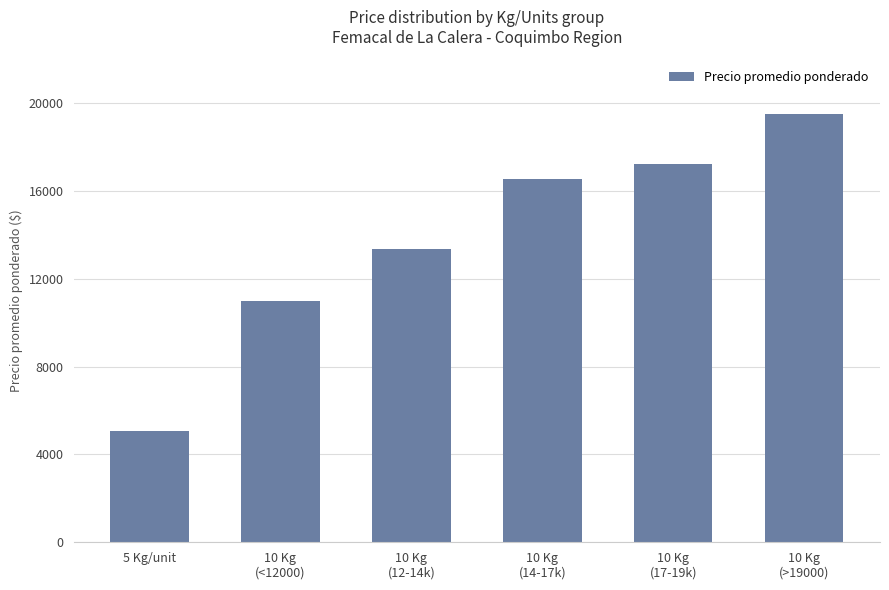

Which has a higher value, 10 Kg
(14-17k) or 10 Kg
(17-19k)?

10 Kg
(17-19k)